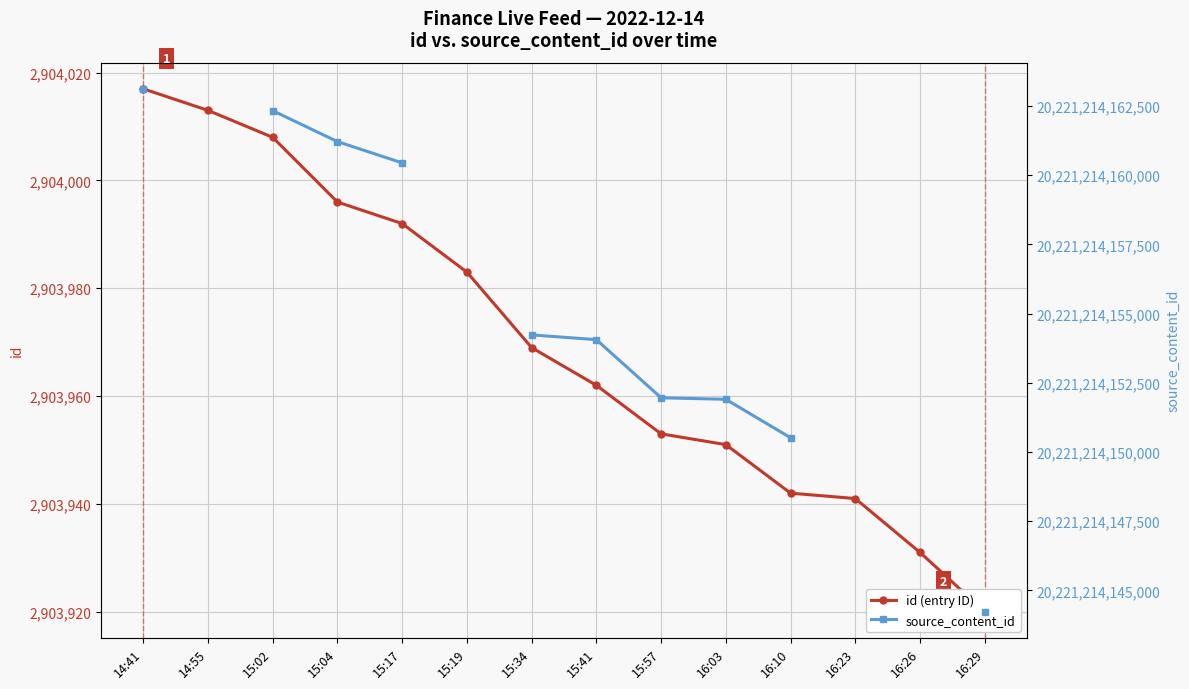

Which series has the widest spread of values?

source_content_id